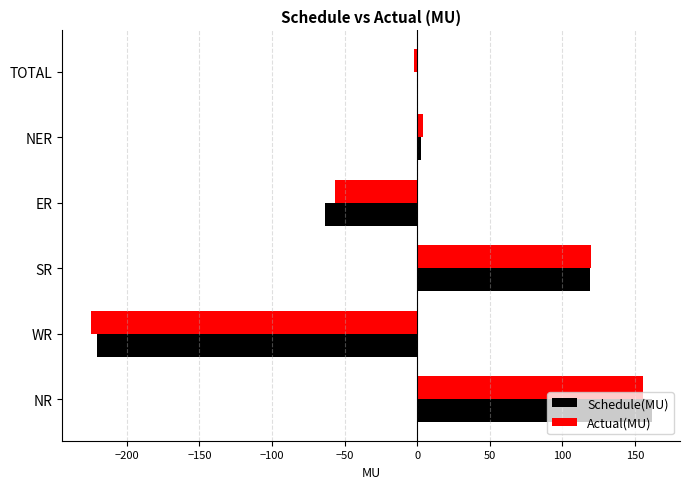

What is the total value across all series at ER?

-119.8